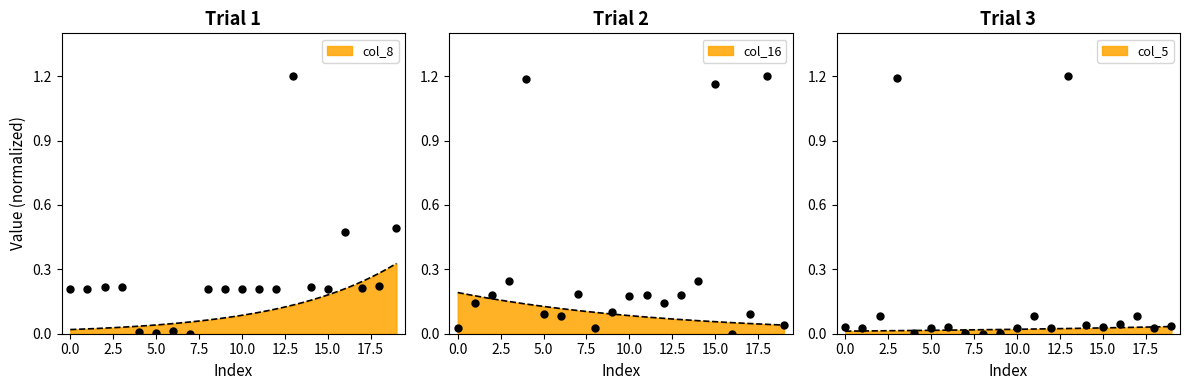

Which series has the largest total across all categories?

col_16